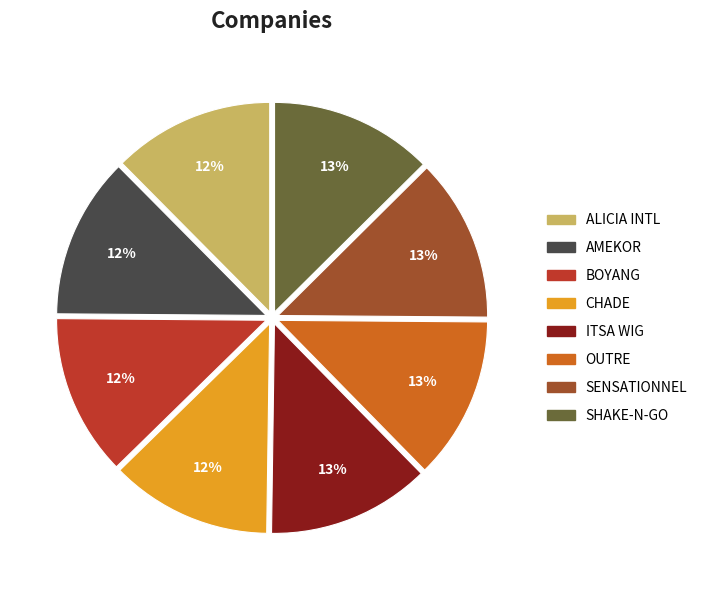

Is it true that OUTRE is 13% of the pie?

True